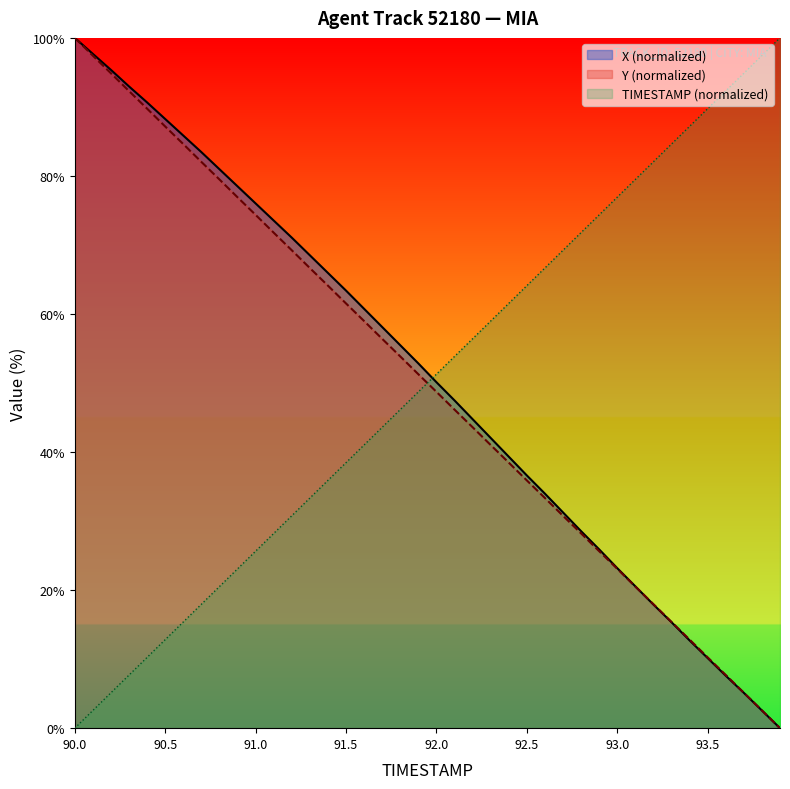

How many values in the X series exceed 52?

20